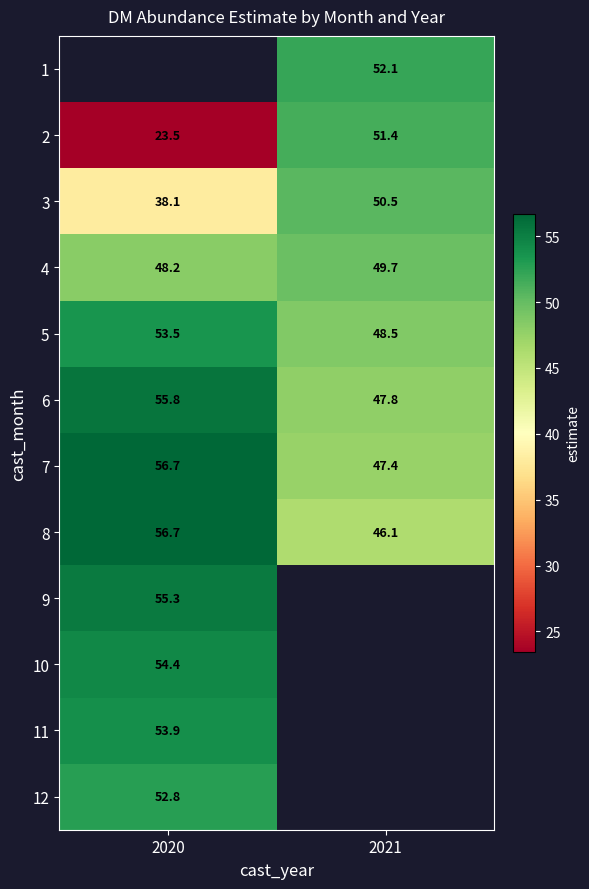

What is the difference between the highest and lowest values at 2021?

6.0